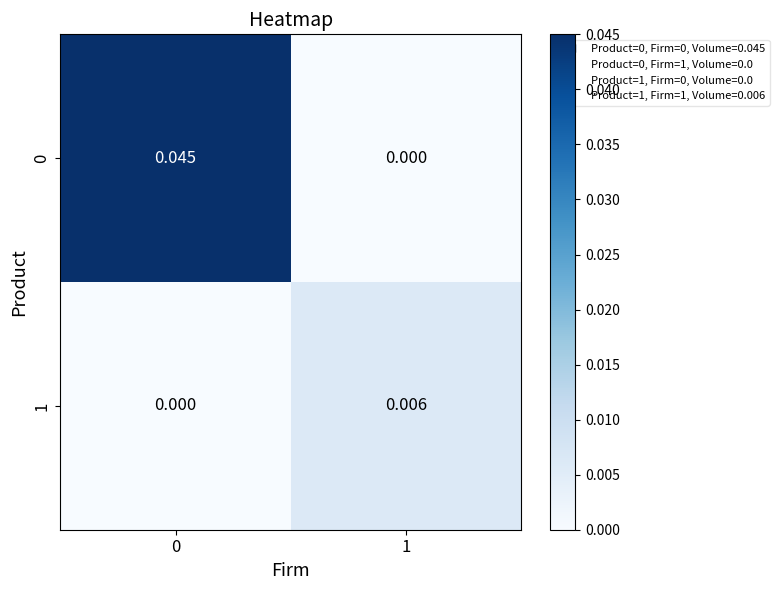

Count the number of data series in this chart.

2